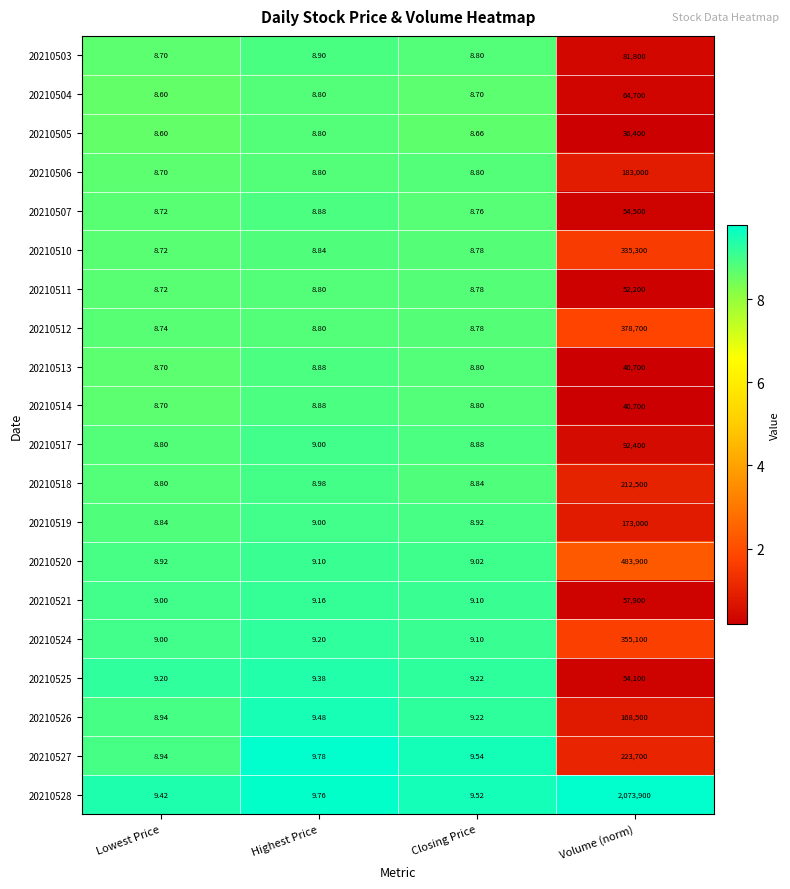

Rank the categories by 20210510 value from lowest to highest.

Lowest Price, Closing Price, Highest Price, Volume (norm)